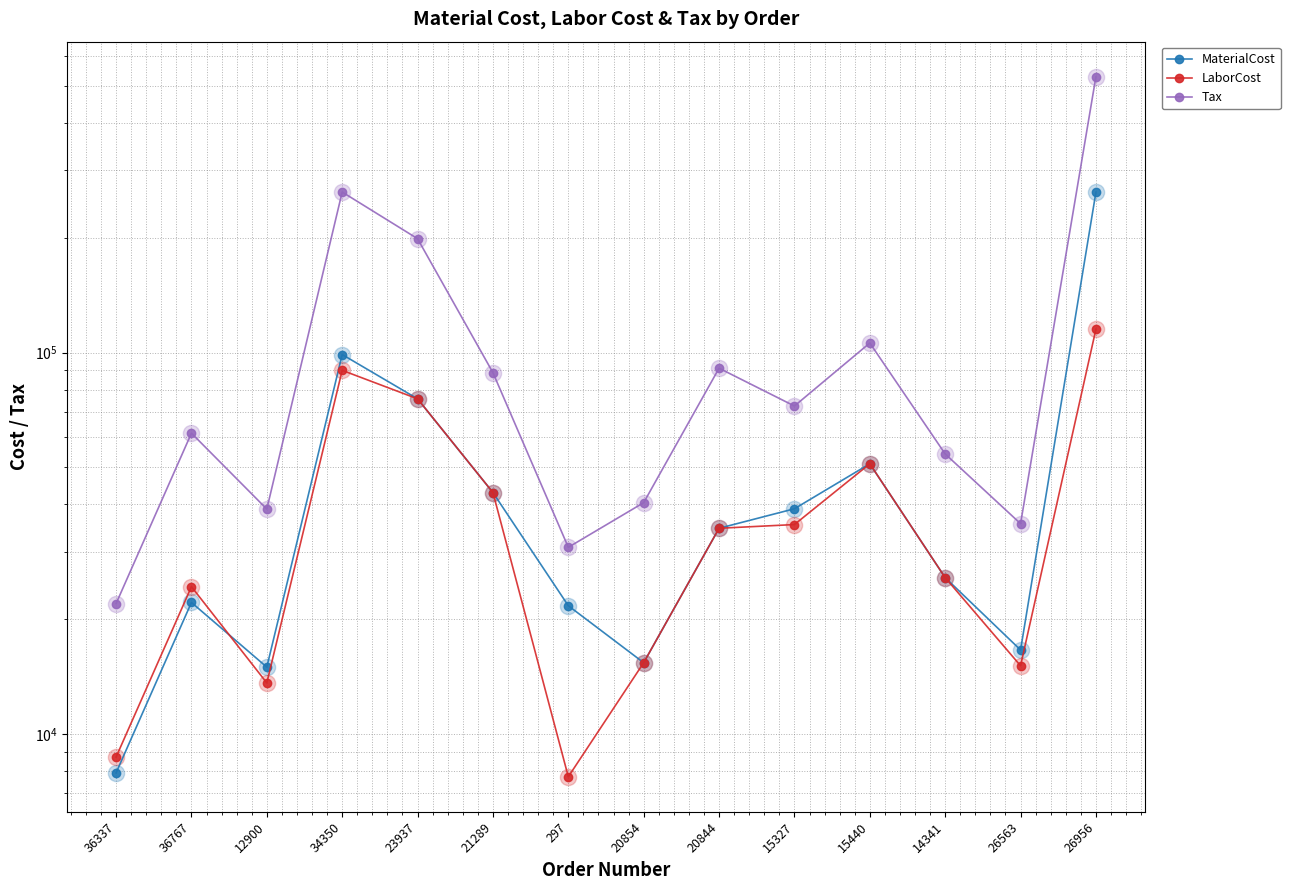

What are all the series names shown in the legend?

MaterialCost, LaborCost, Tax